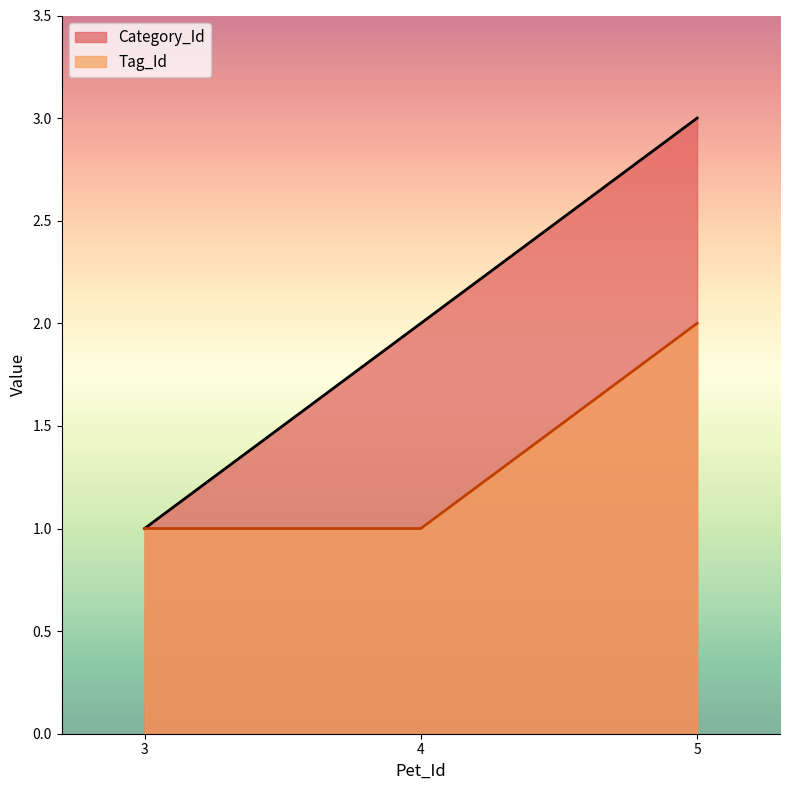

At which category is the sum across all series the highest?

5